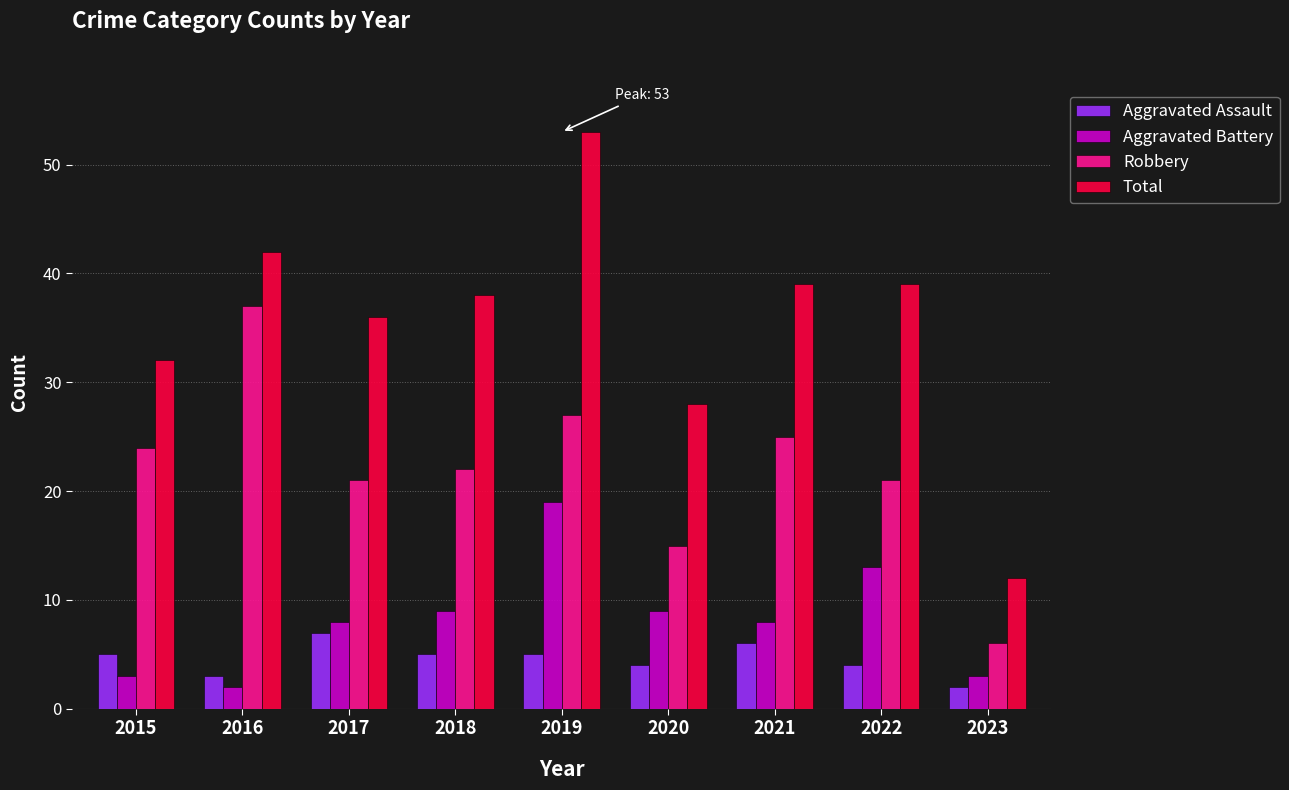

What is the sum of the Aggravated Assault values at 2017 and 2019?

12